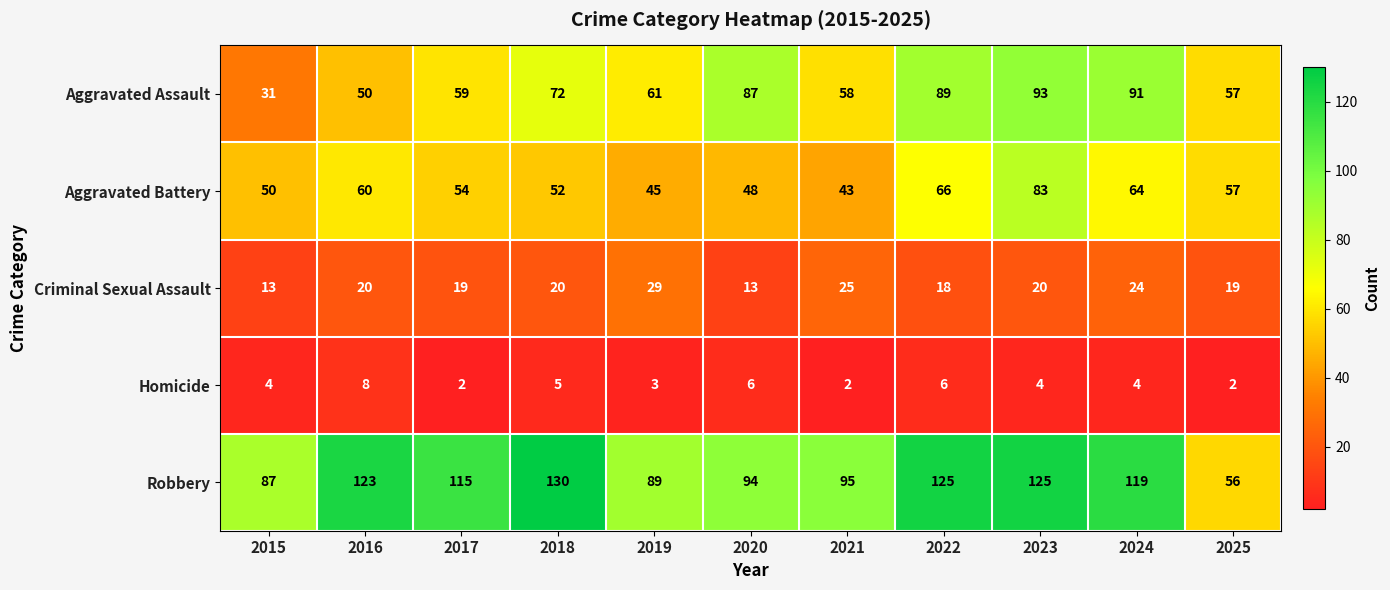

Rank the series by their maximum value, from highest to lowest.

Robbery, Aggravated Assault, Aggravated Battery, Criminal Sexual Assault, Homicide